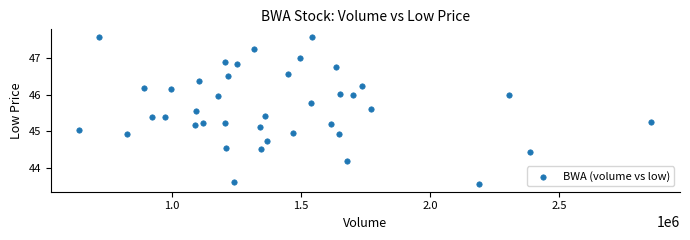

What is the range of X values (max minus min)?

2217380.0